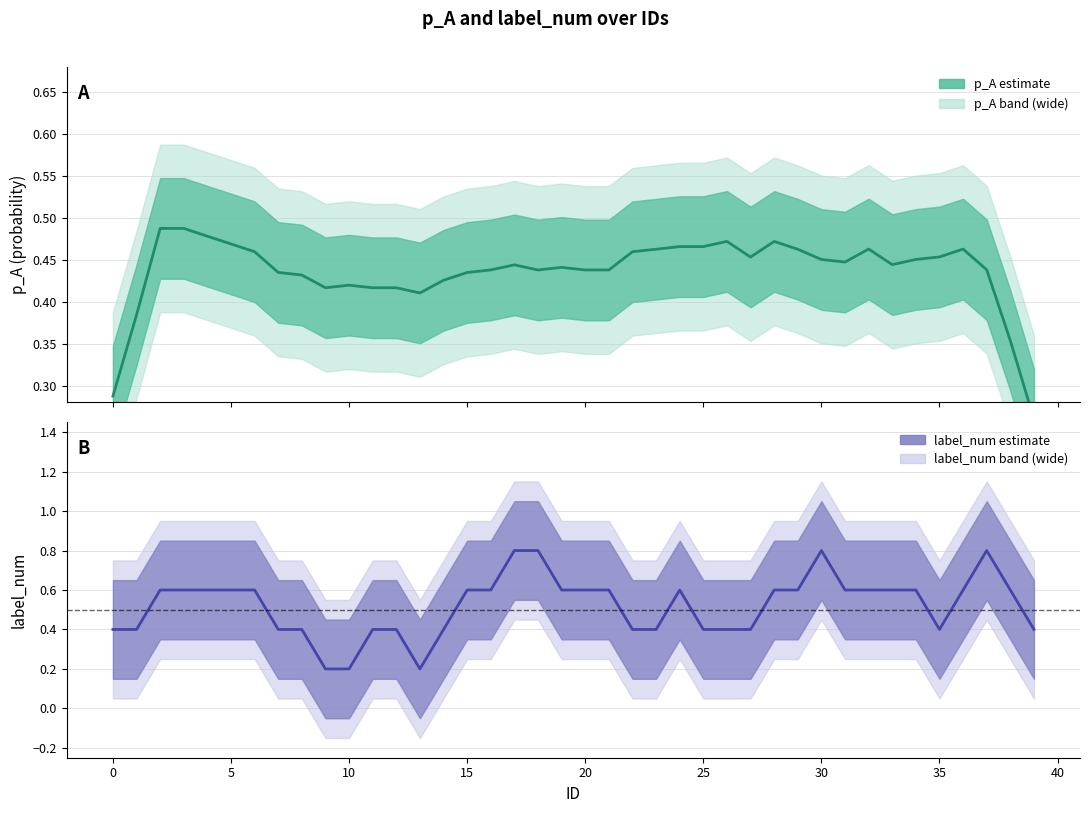

At which category does the chart reach its peak across all series?

17